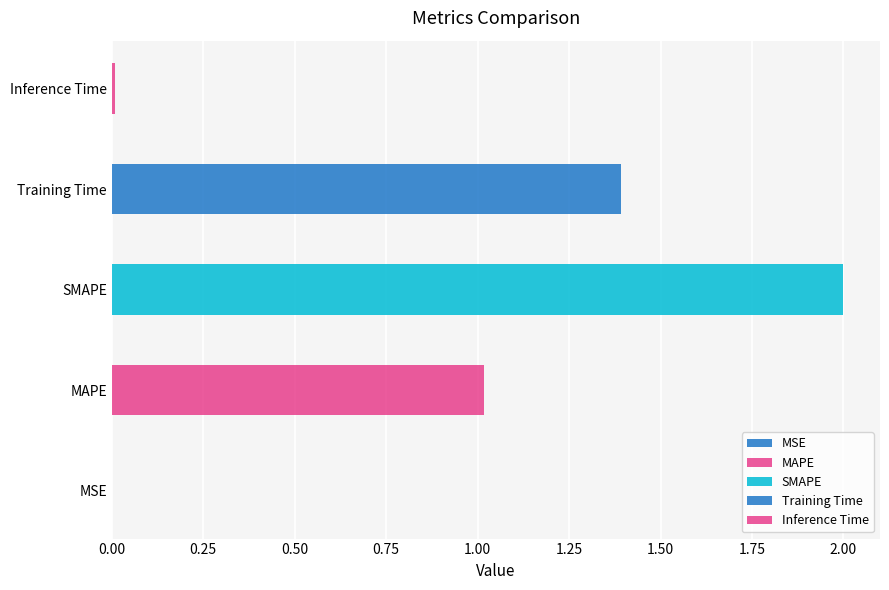

What is the sum of the values at SMAPE and MAPE?

3.0